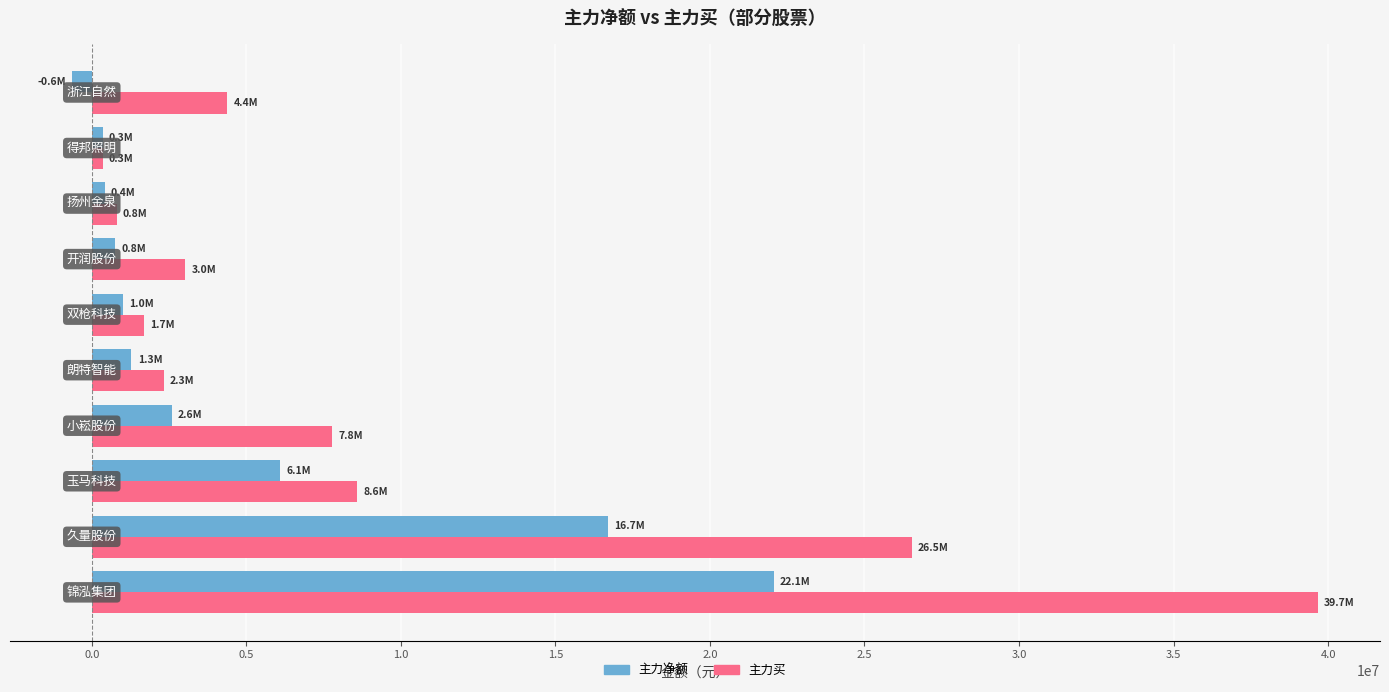

Which series has the largest total across all categories?

主力买